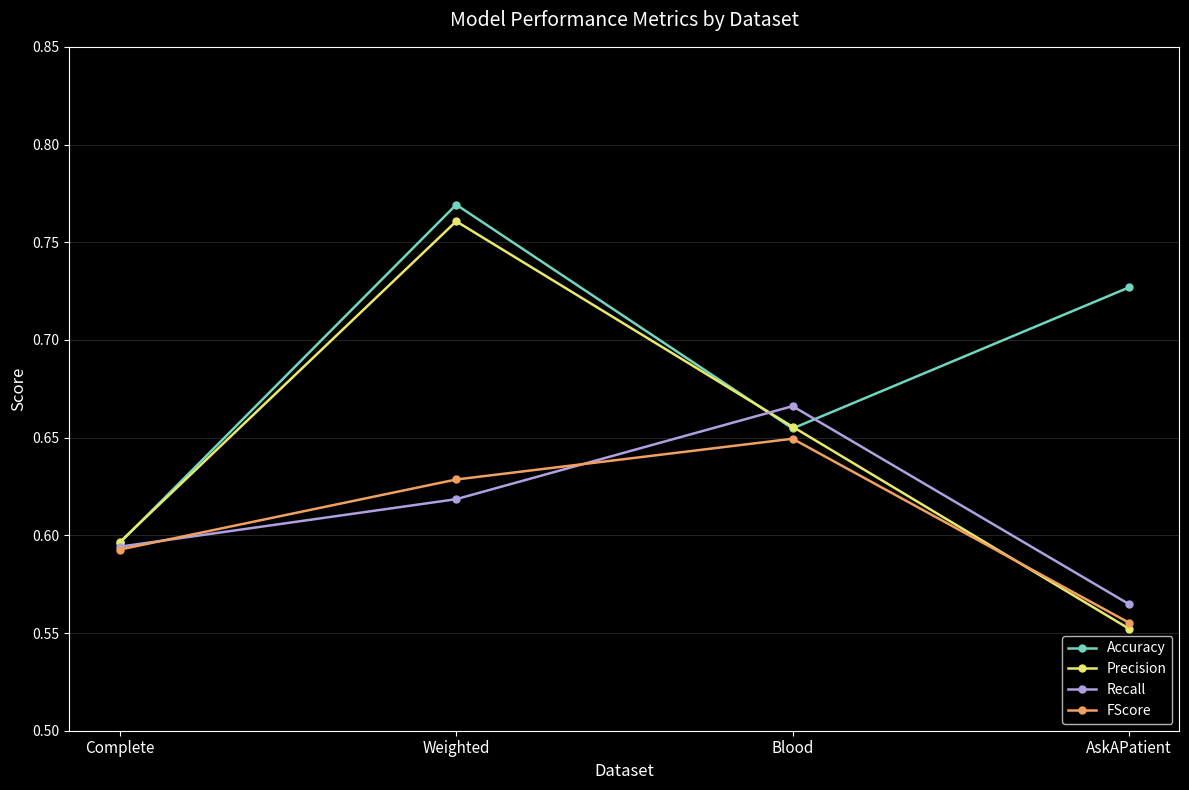

At which category does the chart reach its minimum across all series?

AskAPatient